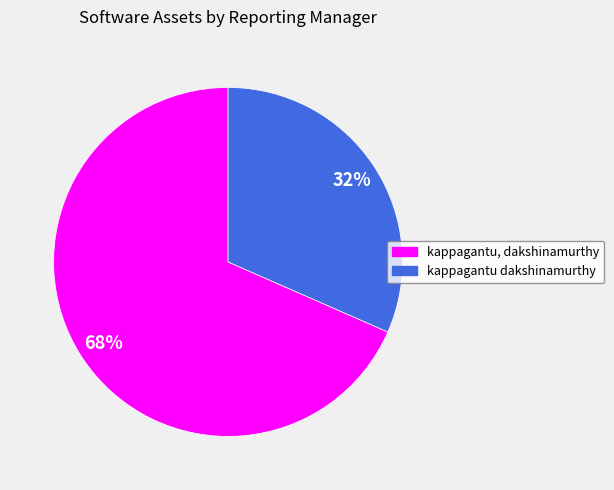

Rank the categories by value from highest to lowest.

kappagantu, dakshinamurthy, kappagantu dakshinamurthy